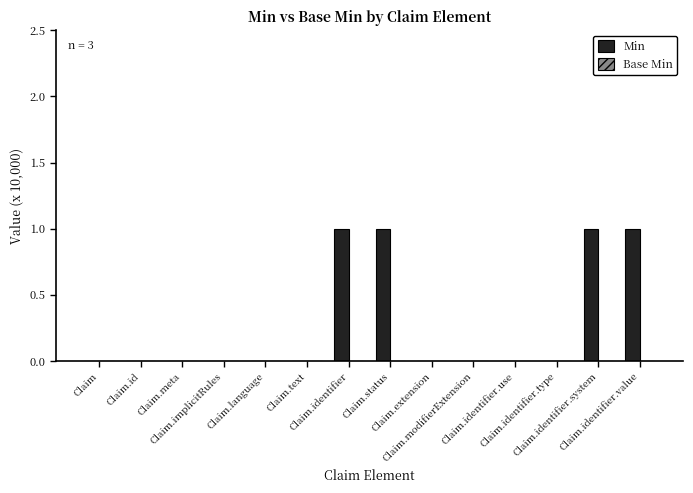

What is the sum of all values?

4